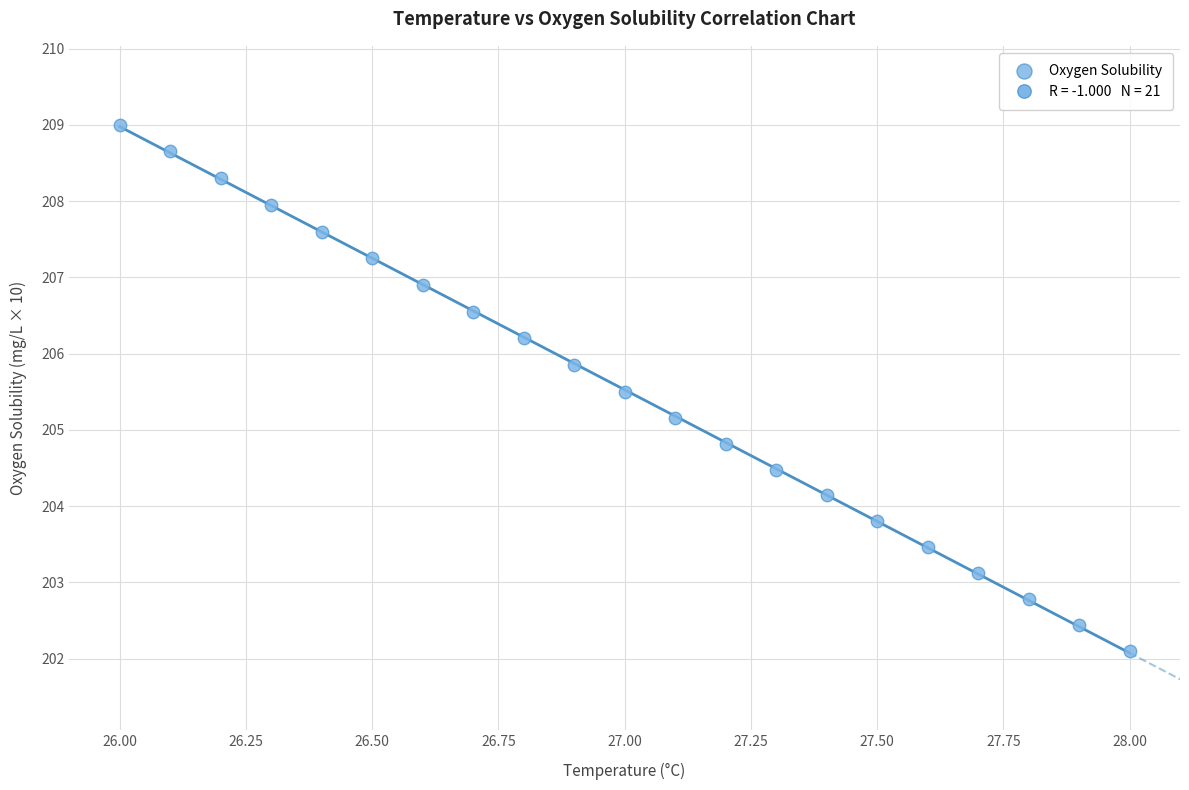

What is the range of X values (max minus min)?

2.0